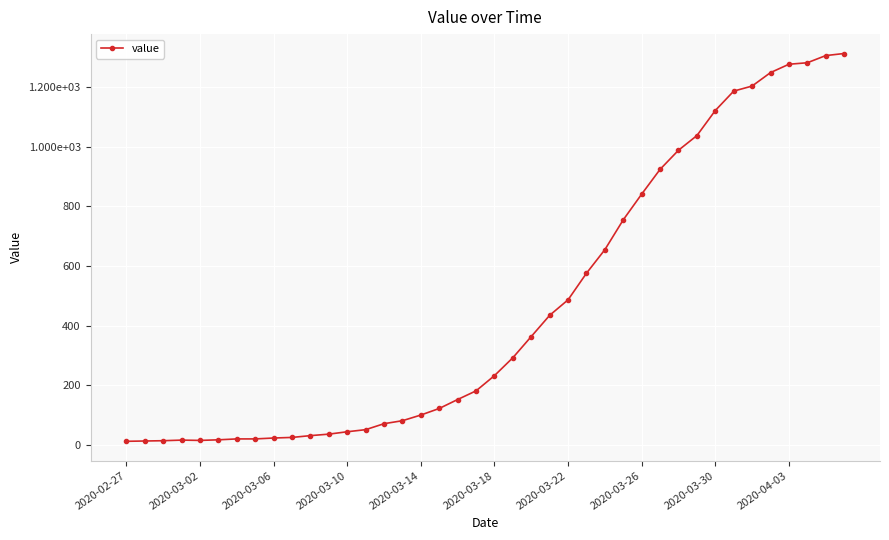

Is this an area chart (filled region under the line)?

No